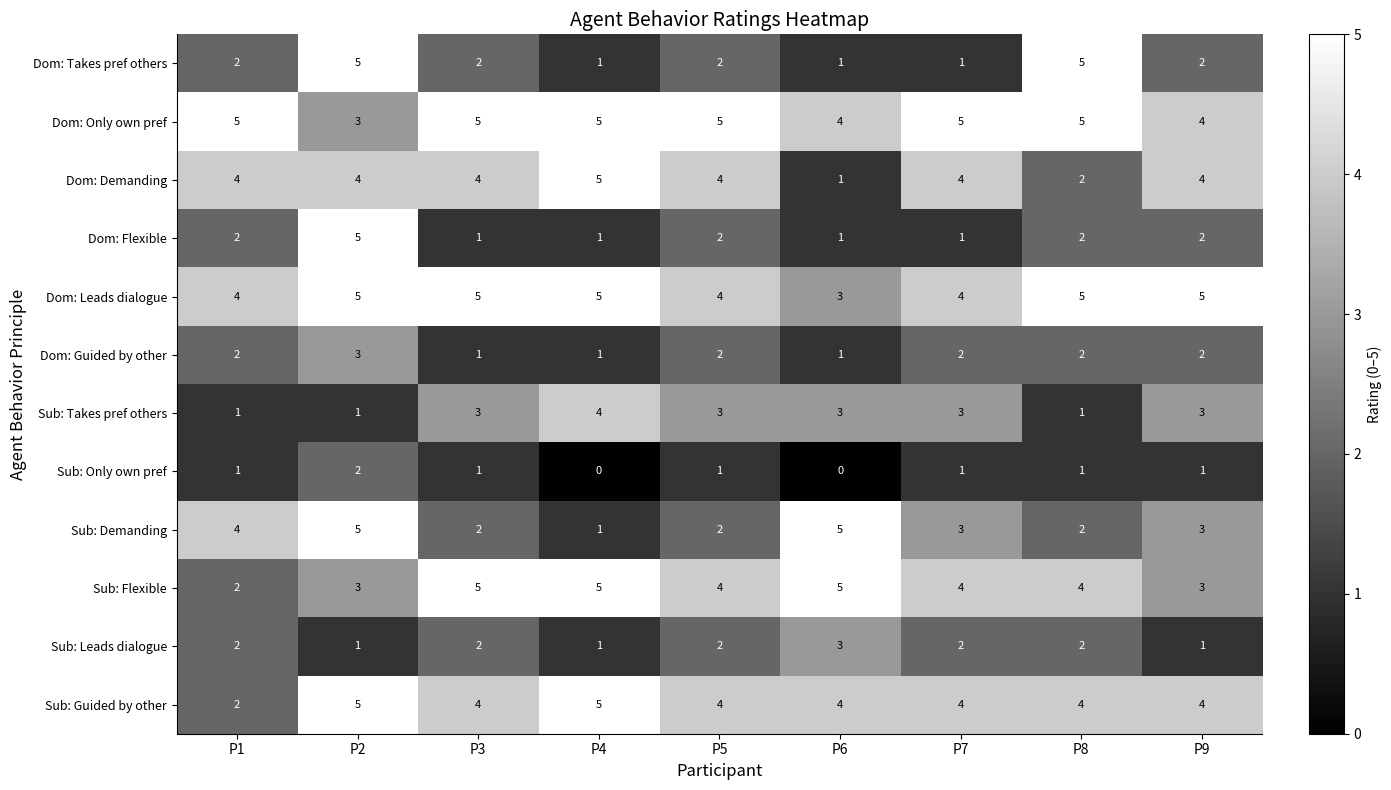

How many Dom: Flexible values are between 1 and 2?

8